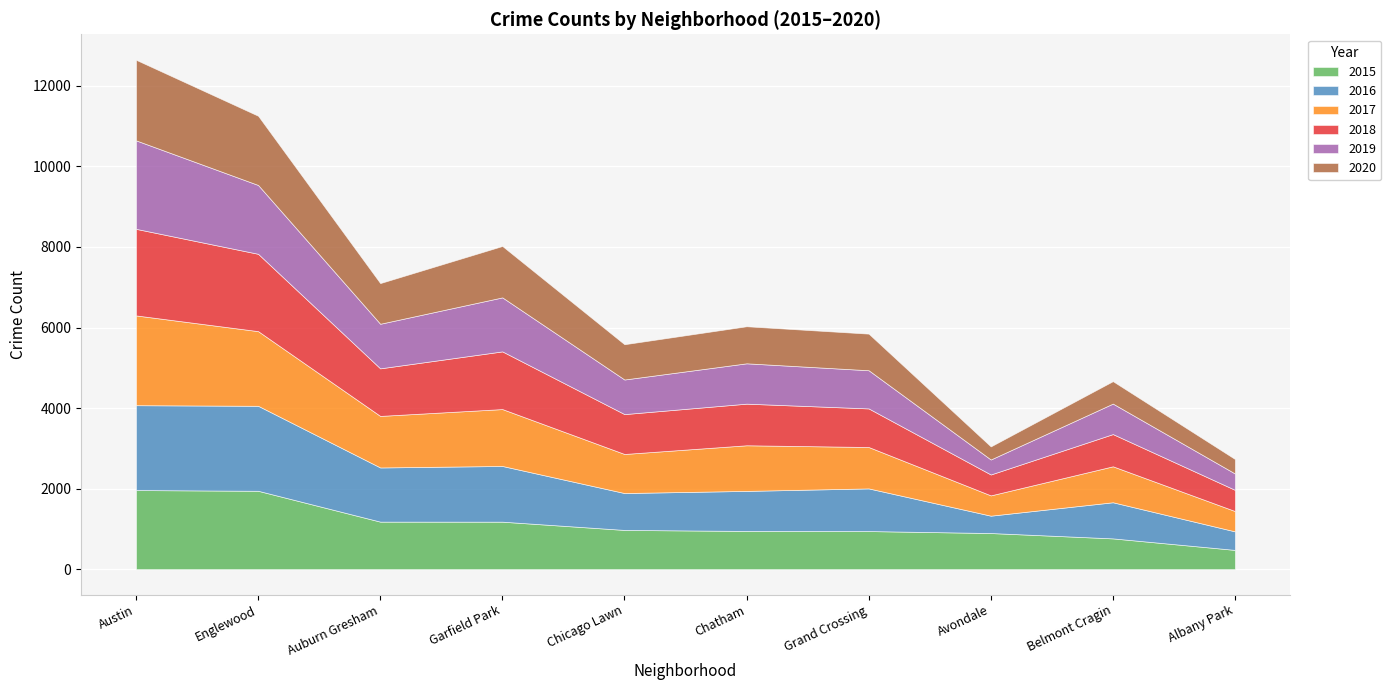

Rank the categories by 2015 value from lowest to highest.

Albany Park, Belmont Cragin, Avondale, Grand Crossing, Chatham, Chicago Lawn, Garfield Park, Auburn Gresham, Englewood, Austin